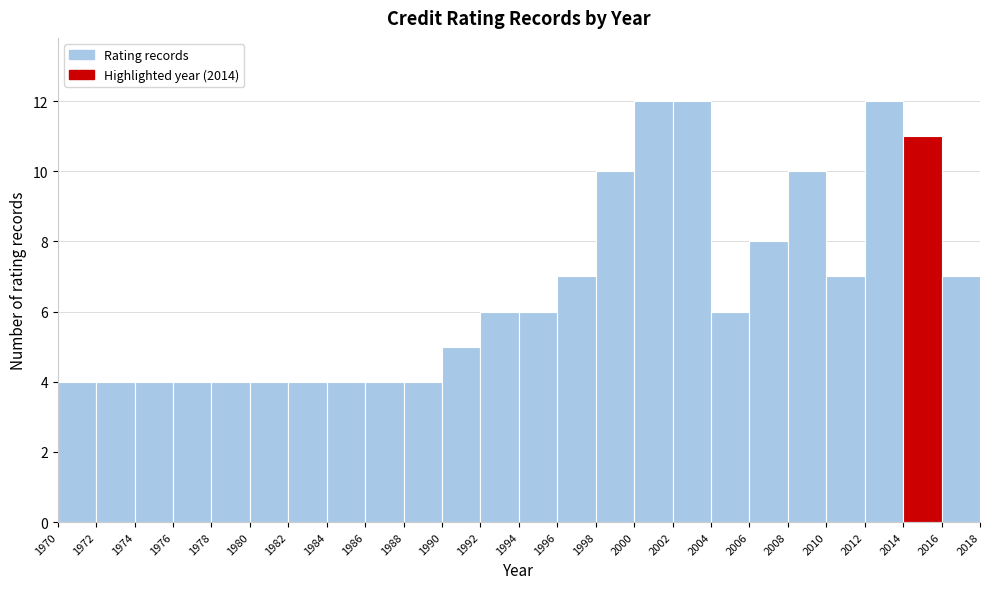

Reading left to right, transcribe this chart: for each bar, give the range it covers on the x-axis and its height. The values are not printed on the chart, so give them approximately, as read against the axis.

1970 to 1972: 4
1972 to 1974: 4
1974 to 1976: 4
1976 to 1978: 4
1978 to 1980: 4
1980 to 1982: 4
1982 to 1984: 4
1984 to 1986: 4
1986 to 1988: 4
1988 to 1990: 4
1990 to 1992: 5
1992 to 1994: 6
1994 to 1996: 6
1996 to 1998: 7
1998 to 2000: 10
2000 to 2002: 12
2002 to 2004: 12
2004 to 2006: 6
2006 to 2008: 8
2008 to 2010: 10
2010 to 2012: 7
2012 to 2014: 12
2014 to 2016: 11
2016 to 2018: 7